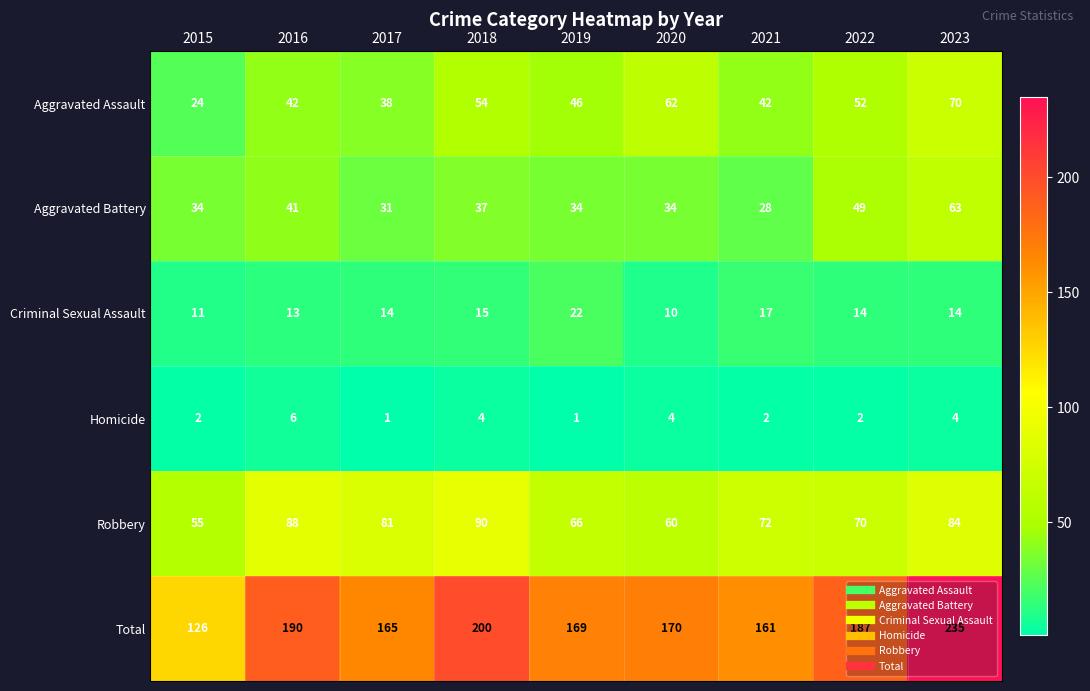

The value of Total at 2023 is 420. True or false?

False